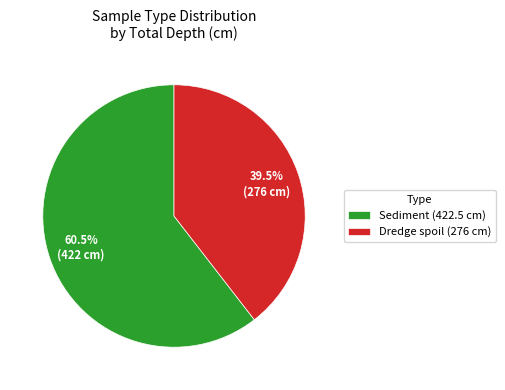

What is the ratio of the value at Dredge spoil to the value at Sediment?

0.7